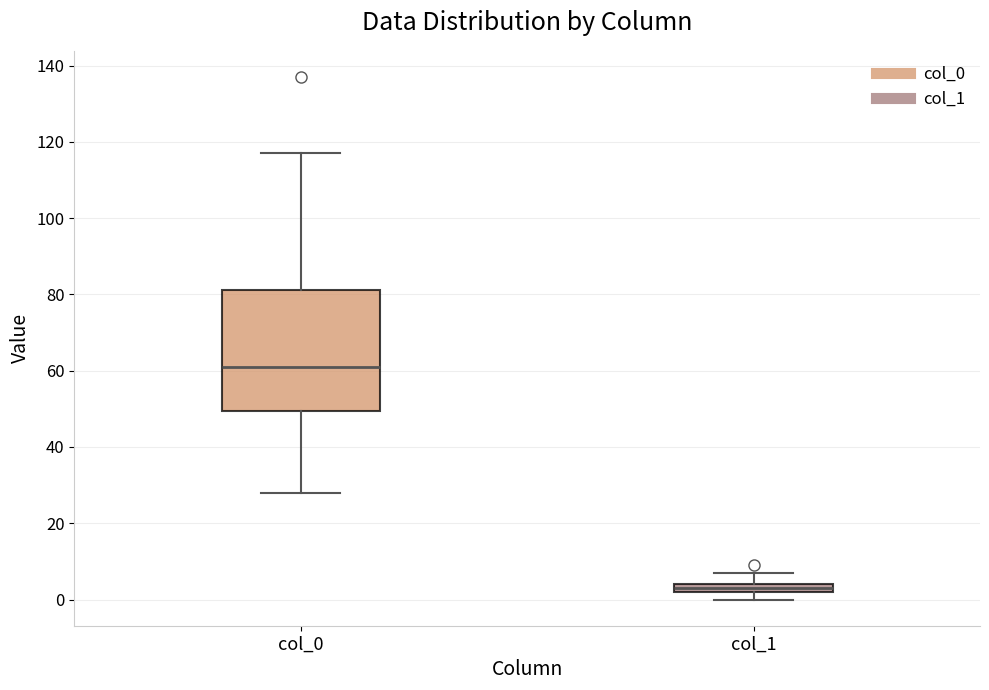

Where does the lower whisker of the box for col_0 end on the y-axis? The values are not printed on the chart, so give them approximately, as read against the axis.

28